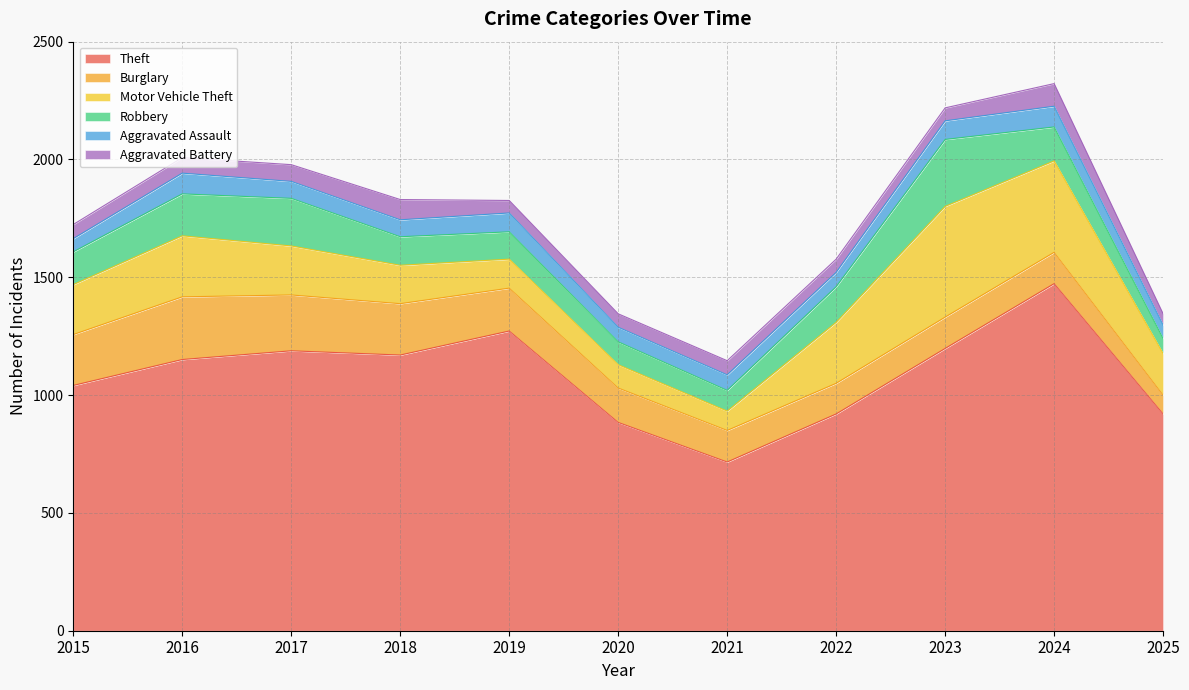

What is the sum of all Motor Vehicle Theft values?

2439